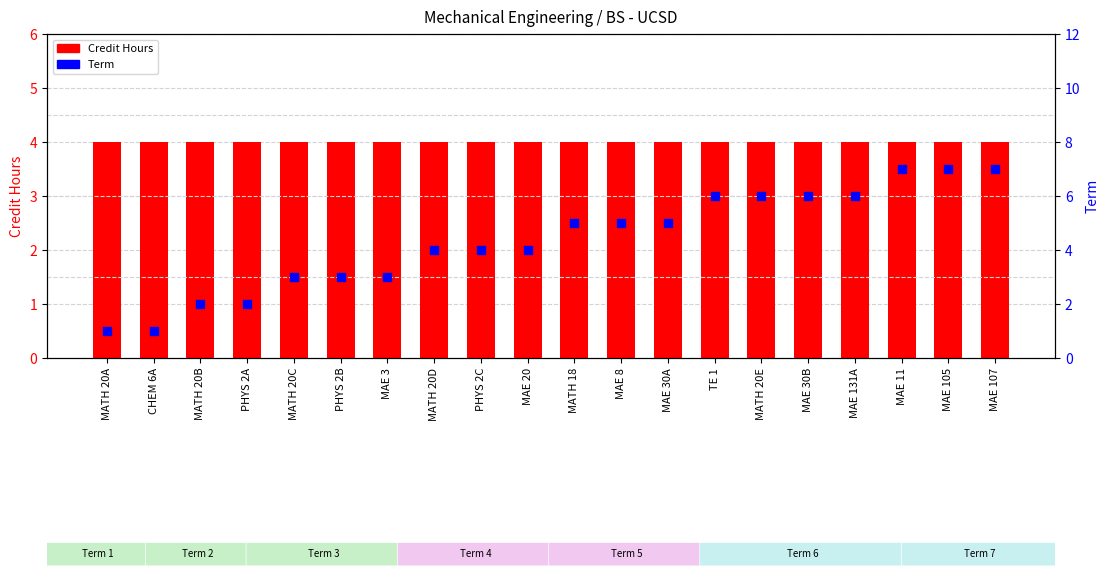

Which series has the largest Y range (max minus min)?

Term